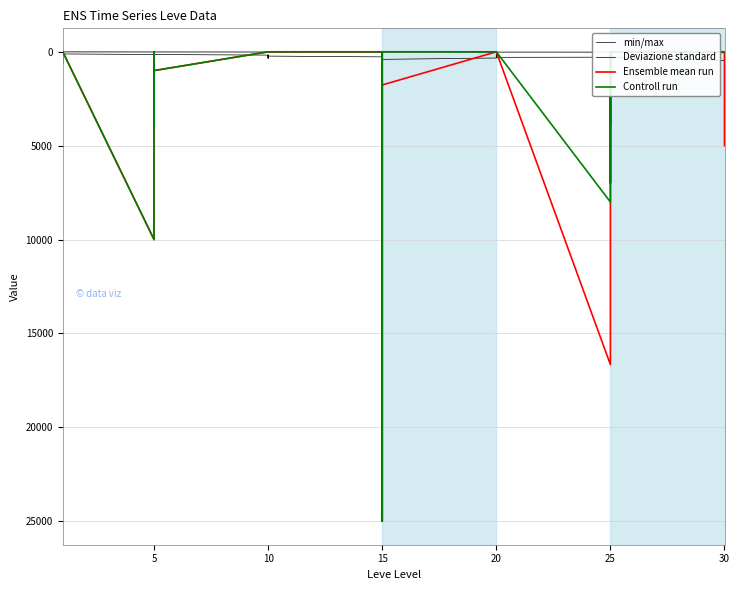

How many times do Deviazione standard and min/max cross each other?

3